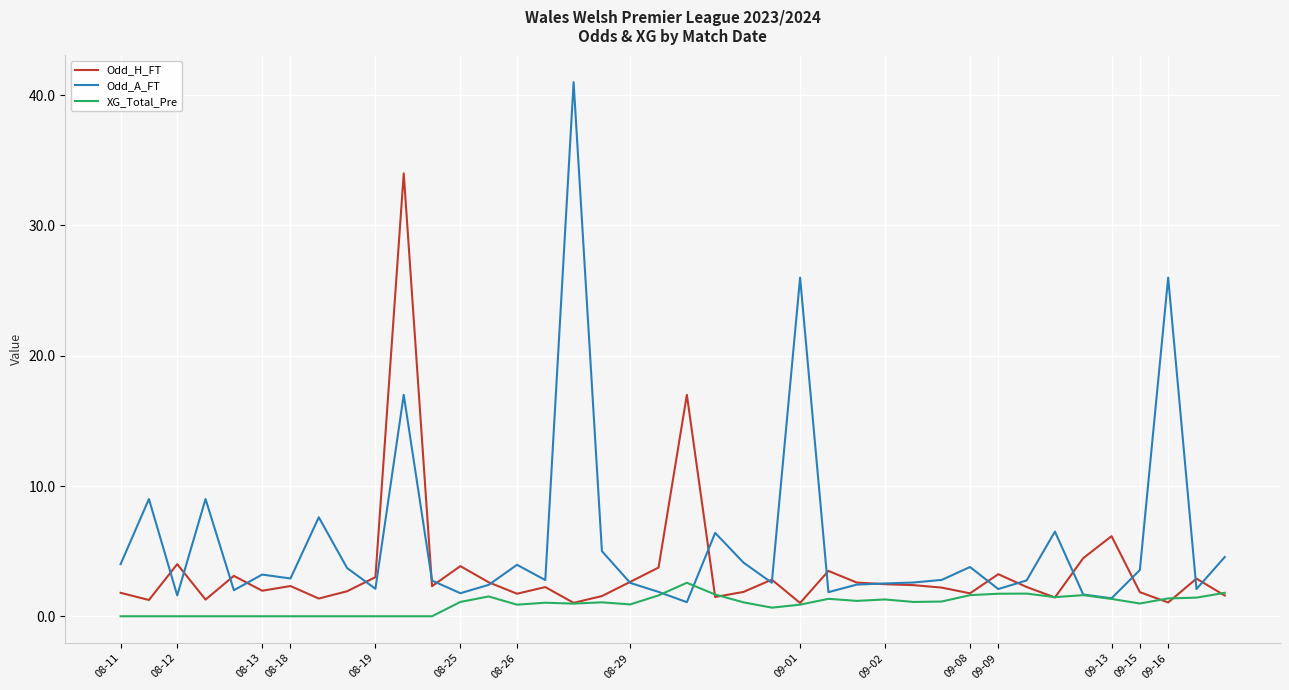

List the series in order of their overall mean, highest first.

Odd_A_FT, Odd_H_FT, XG_Total_Pre